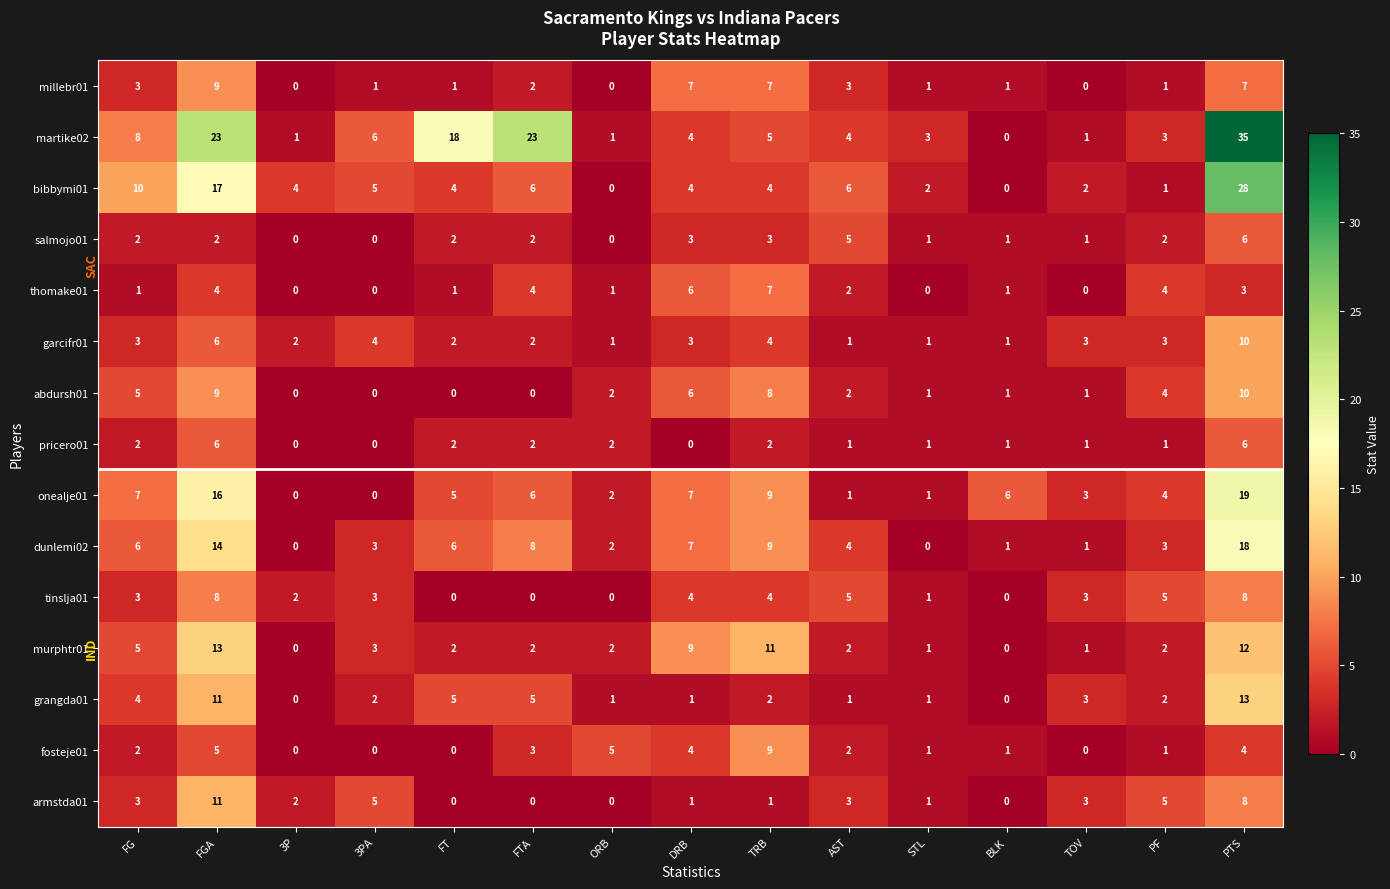

True or false: onealje01 has a value of 0 at STL.

False